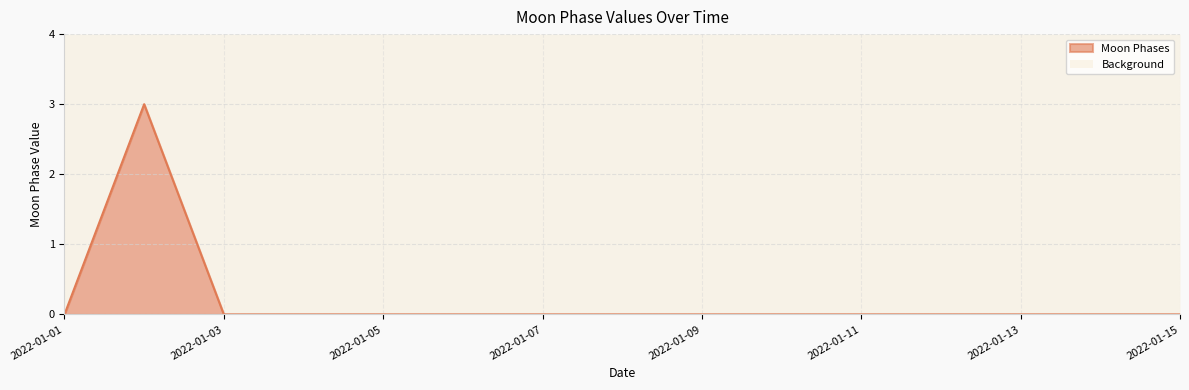

Rank the categories by value from highest to lowest.

2022-01-02, 2022-01-01, 2022-01-03, 2022-01-04, 2022-01-05, 2022-01-06, 2022-01-07, 2022-01-08, 2022-01-09, 2022-01-10, 2022-01-11, 2022-01-12, 2022-01-13, 2022-01-14, 2022-01-15